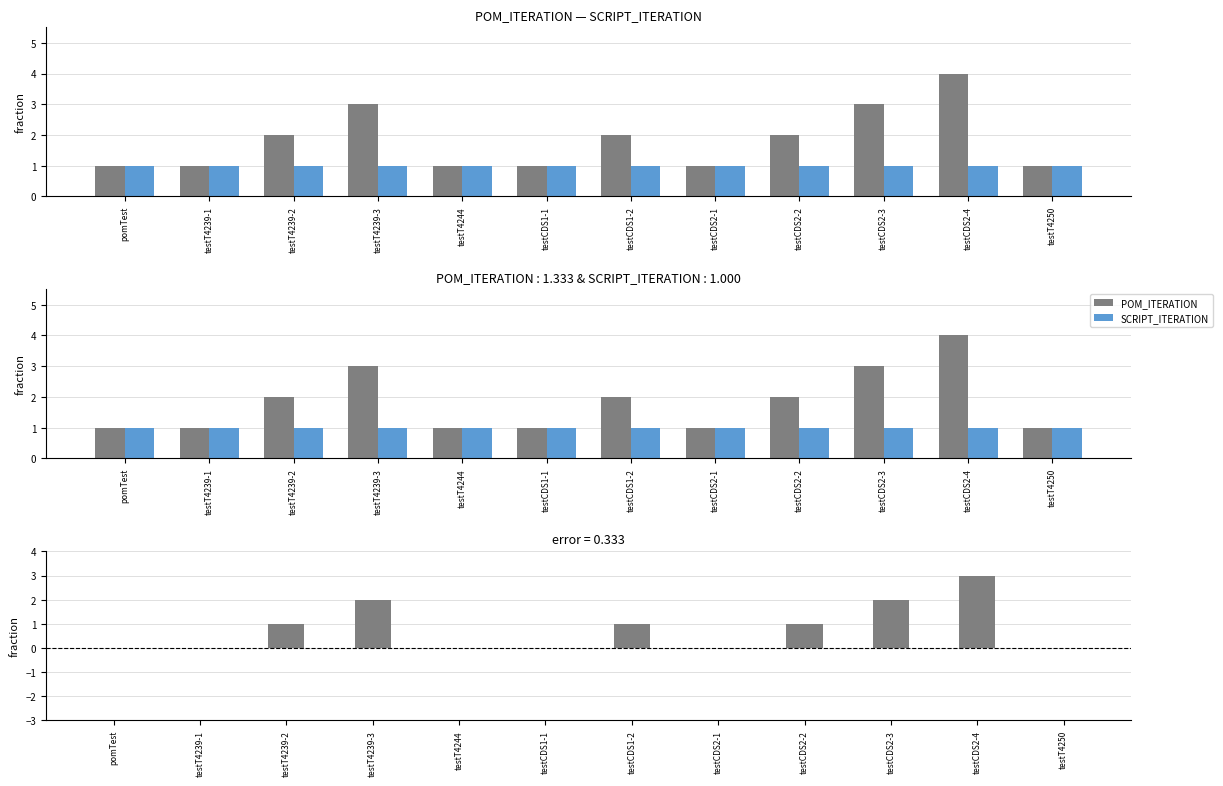

Reading right to left, transcribe all the data shown in this chart.

POM_ITERATION: testT4250=1	testCDS2-4=4	testCDS2-3=3	testCDS2-2=2	testCDS2-1=1	testCDS1-2=2	testCDS1-1=1	testT4244=1	testT4239-3=3	testT4239-2=2	testT4239-1=1	pomTest=1
SCRIPT_ITERATION: testT4250=1	testCDS2-4=1	testCDS2-3=1	testCDS2-2=1	testCDS2-1=1	testCDS1-2=1	testCDS1-1=1	testT4244=1	testT4239-3=1	testT4239-2=1	testT4239-1=1	pomTest=1
POM_ITERATION - SCRIPT_ITERATION: testT4250=0	testCDS2-4=3	testCDS2-3=2	testCDS2-2=1	testCDS2-1=0	testCDS1-2=1	testCDS1-1=0	testT4244=0	testT4239-3=2	testT4239-2=1	testT4239-1=0	pomTest=0